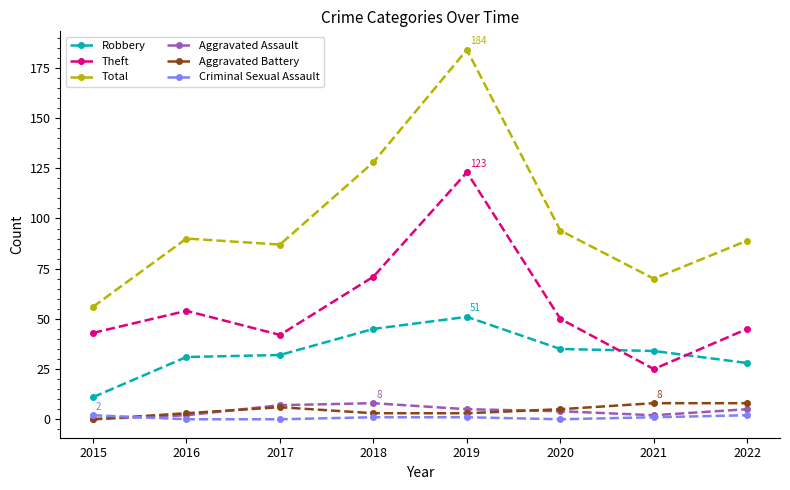

In Theft, how many points are higher than both neighbors (excluding endpoints)?

2